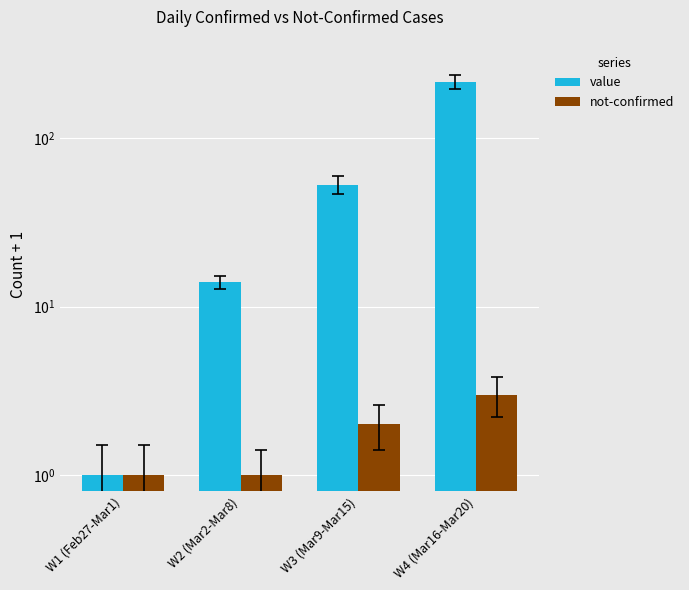

Is the value of value at W1 (Feb27-Mar1) greater than the value of not-confirmed at W3 (Mar9-Mar15)?

No